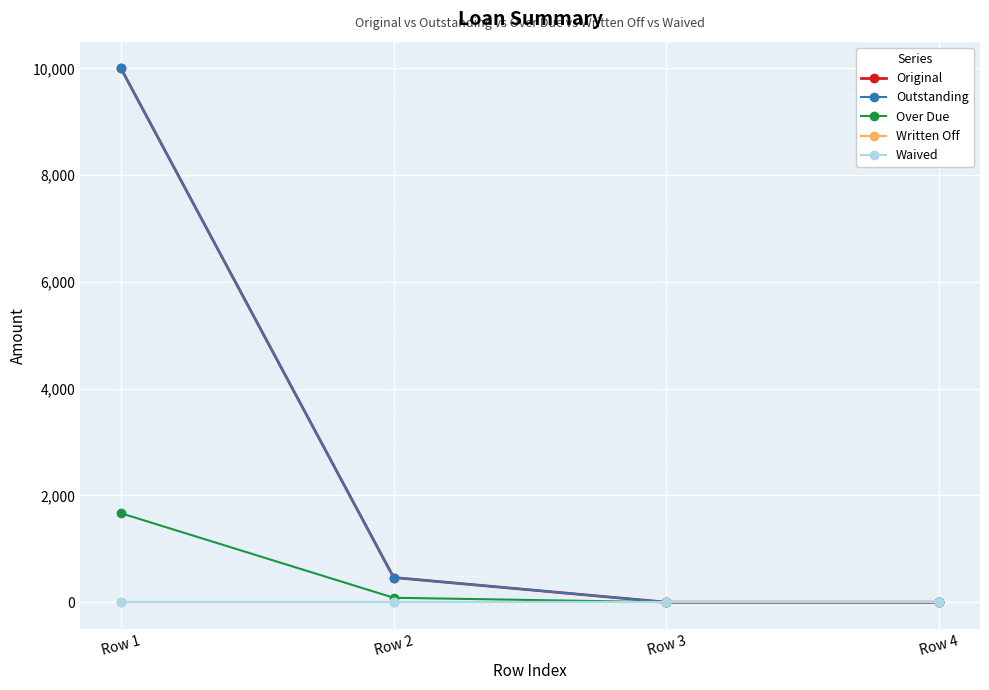

True or false: Waived and Outstanding intersect in this chart.

False